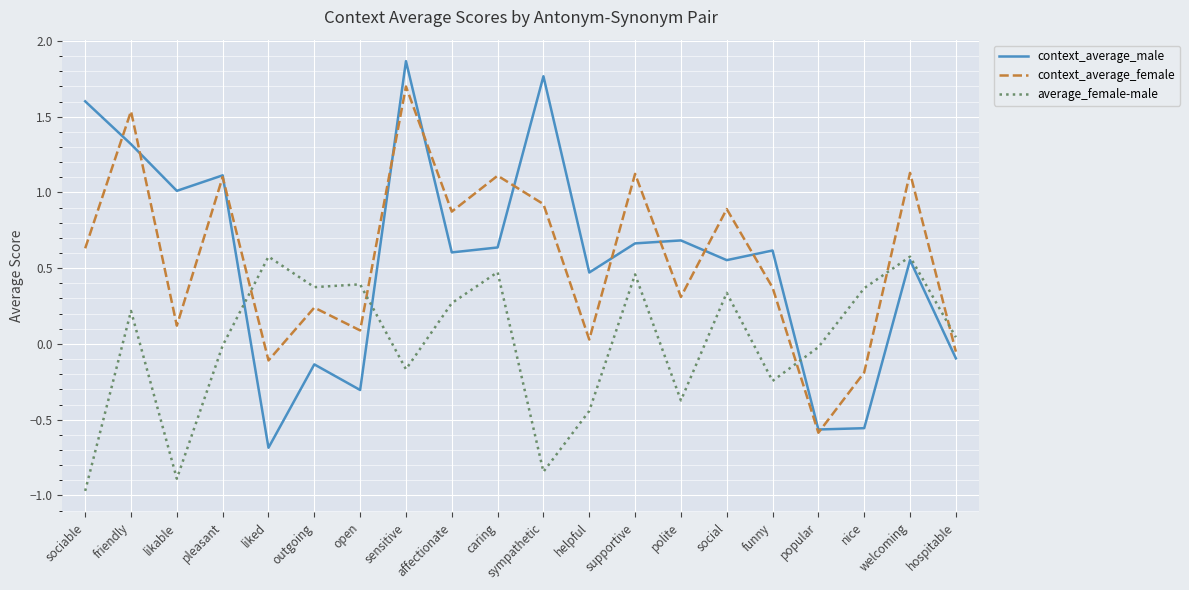

What position from the left is affectionate?

9